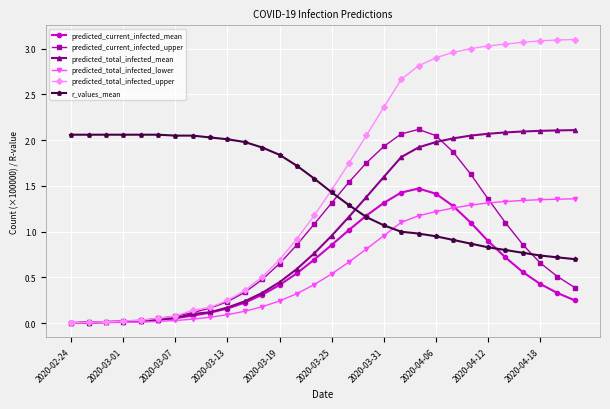

What is the value of the predicted_total_infected_lower point at the 20th from the left?

1.1